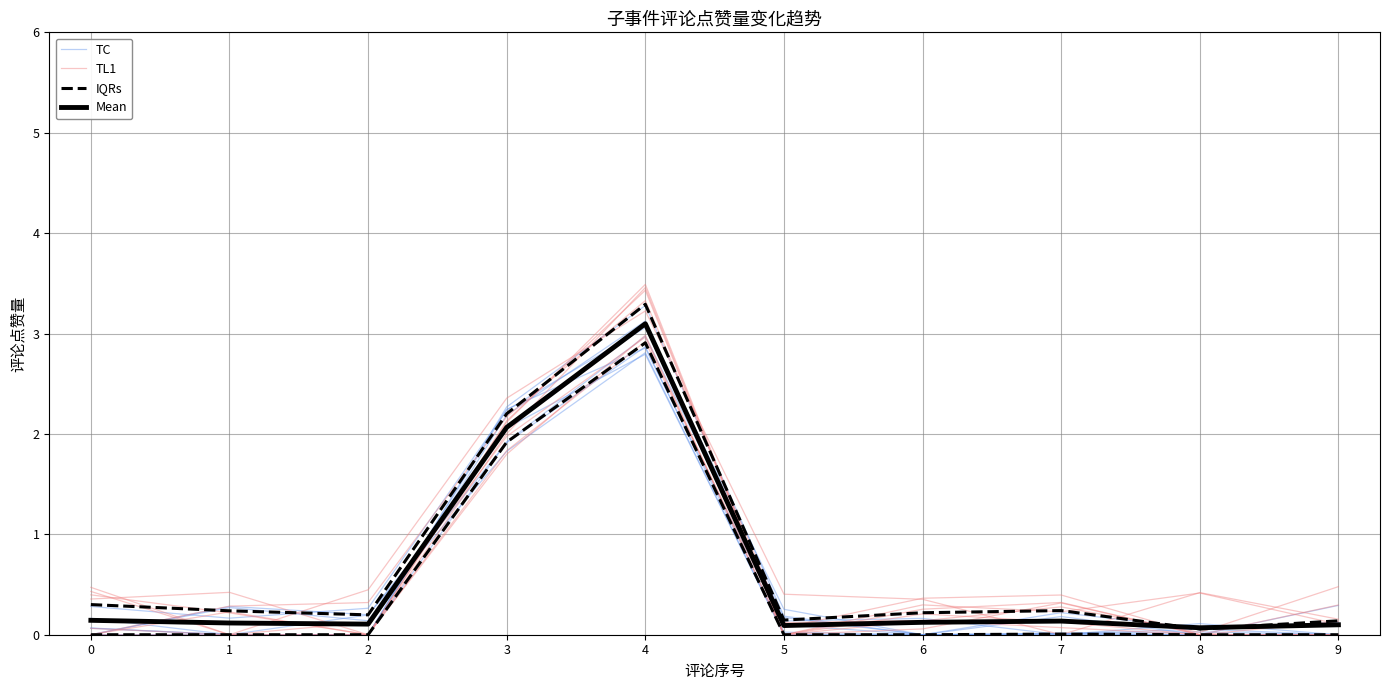

How many interior local peaks does the IQRs series have?

2